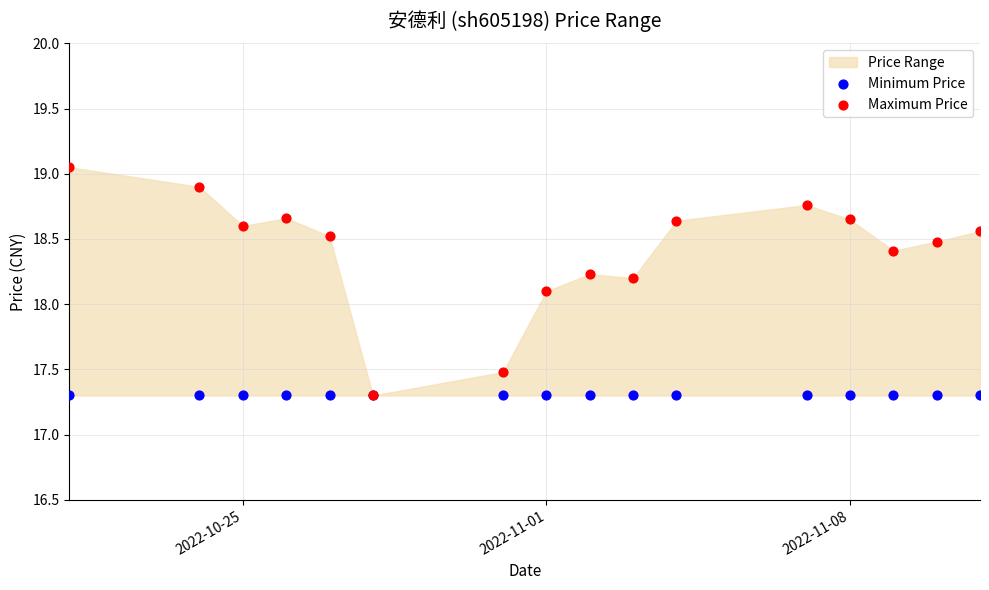

Which series reaches the maximum Y coordinate?

Maximum Price